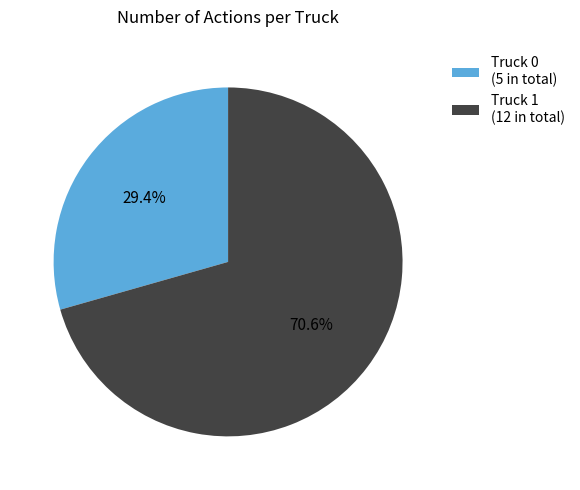

What is the ratio of the value at Truck 0 to the value at Truck 1?

0.4